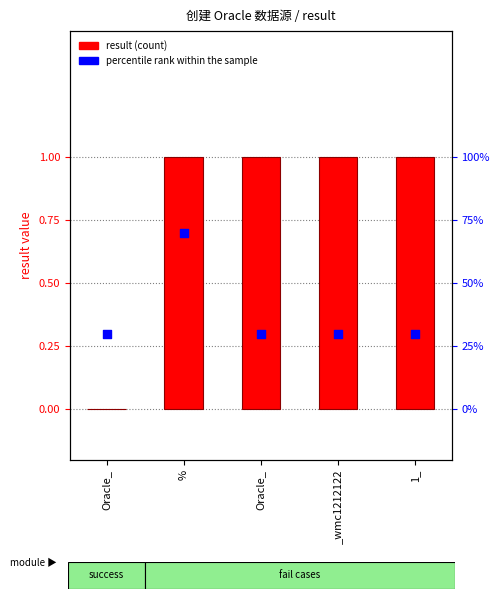

Which series has the largest Y range (max minus min)?

result